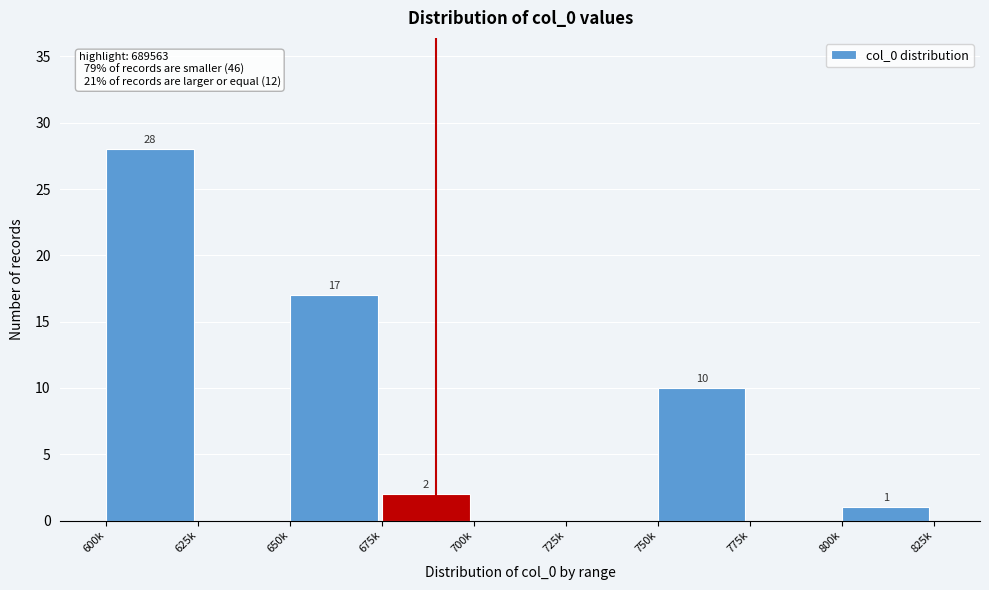

Reading left to right, list all the values displayed in this chart.

600k=28	625k=0	650k=17	675k=2	700k=0	725k=0	750k=10	775k=0	800k=1